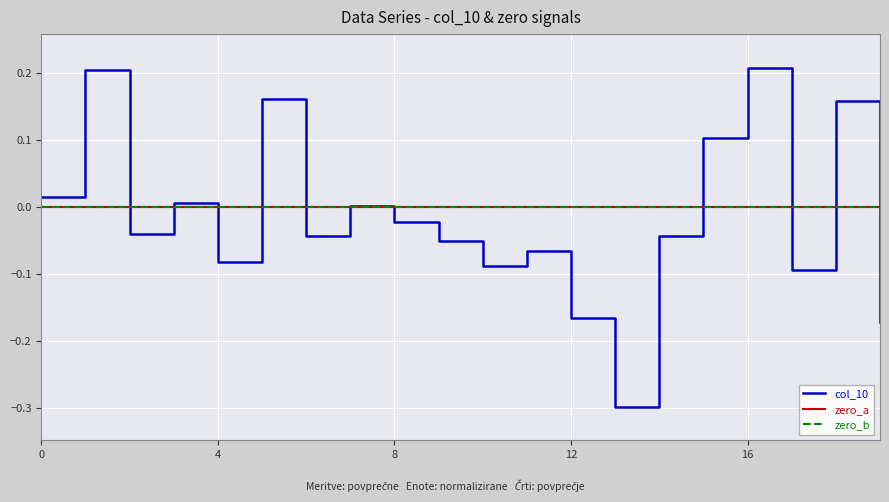

What is the label of the 18th point from the left?

17